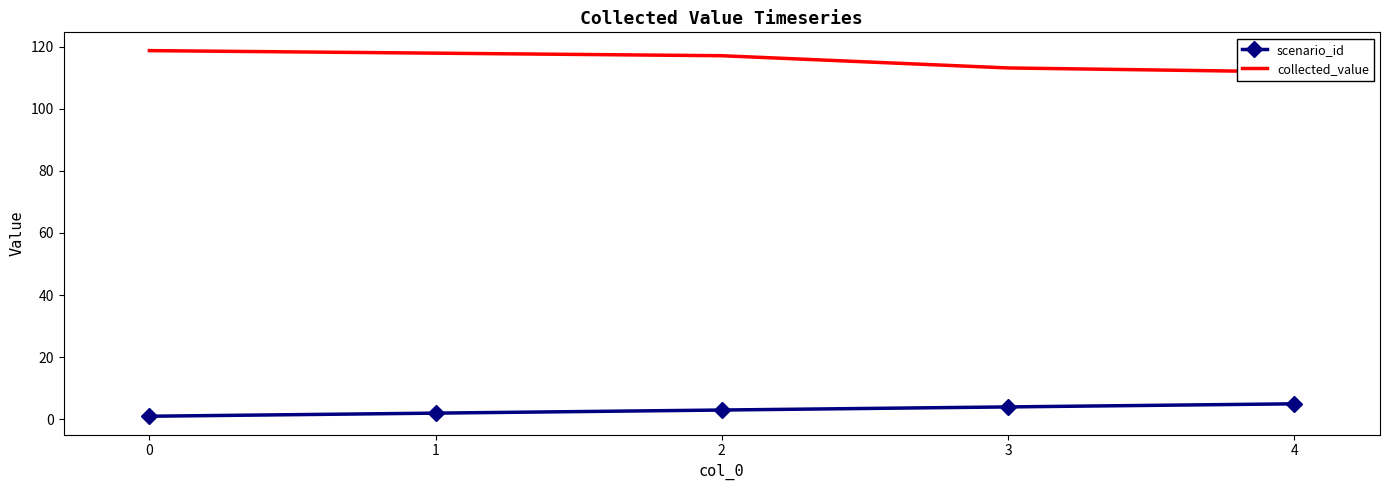

What value does the scenario_id series have at 1?

2.0